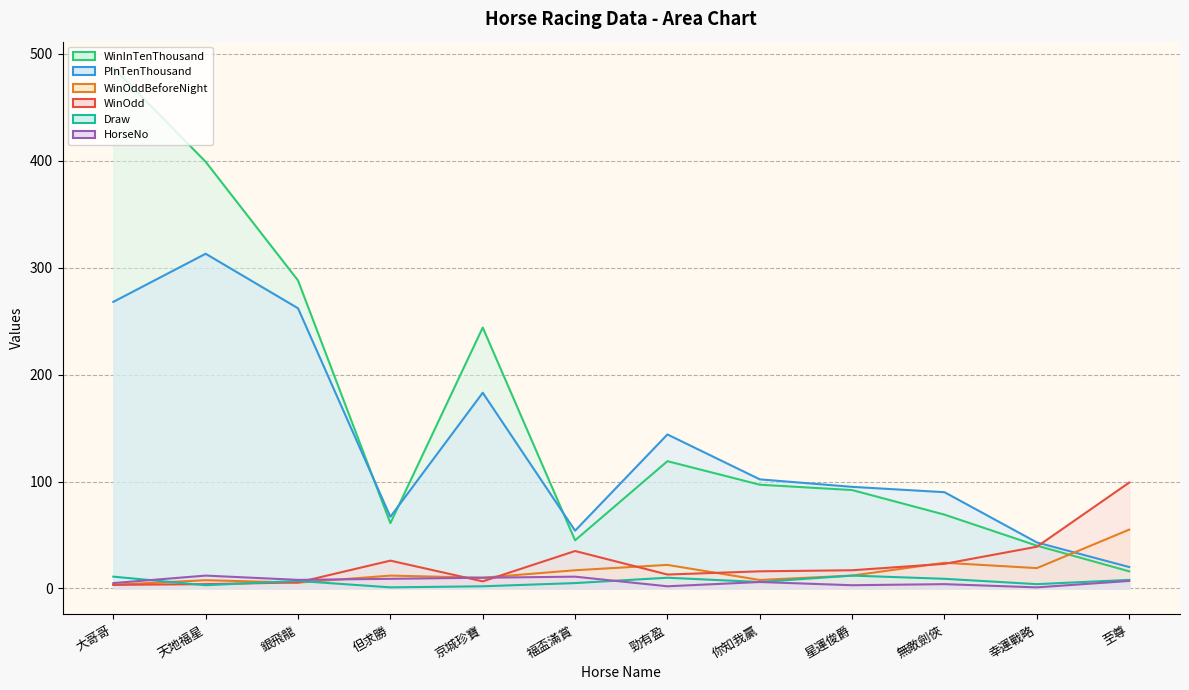

Is it true that WinOddBeforeNight equals 4.5 at 天地福星?

False